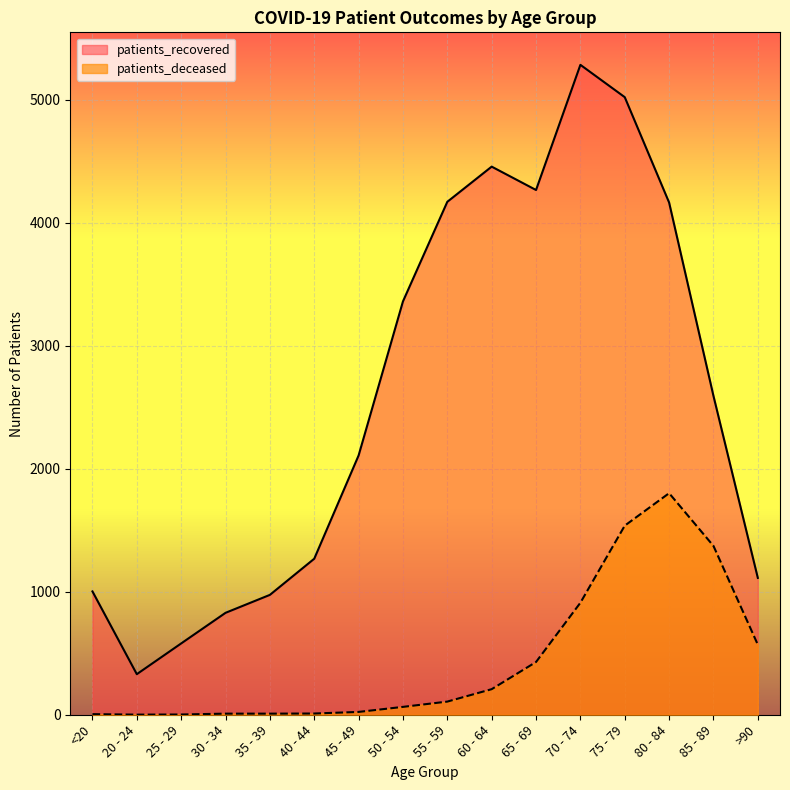

What is the sum of all patients_deceased values?

7061